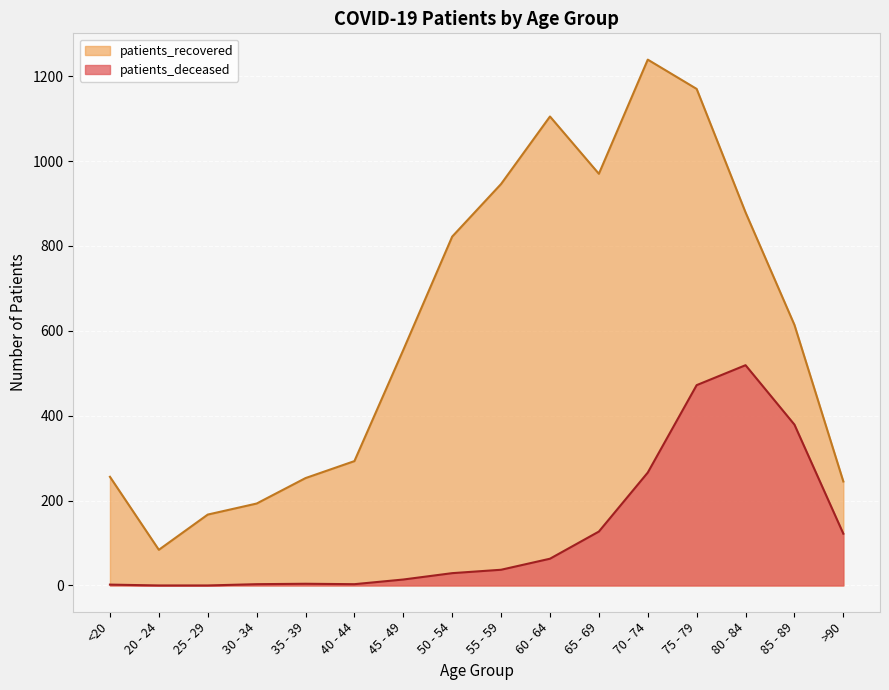

Reading left to right, what are all the values shown in this chart?

patients_deceased: <20=2	20 - 24=0	25 - 29=0	30 - 34=3	35 - 39=4	40 - 44=3	45 - 49=14	50 - 54=29	55 - 59=37	60 - 64=63	65 - 69=127	70 - 74=266	75 - 79=472	80 - 84=519	85 - 89=379	>90=122
patients_recovered: <20=256	20 - 24=84	25 - 29=167	30 - 34=193	35 - 39=253	40 - 44=293	45 - 49=555	50 - 54=822	55 - 59=946	60 - 64=1105	65 - 69=970	70 - 74=1239	75 - 79=1170	80 - 84=879	85 - 89=614	>90=245